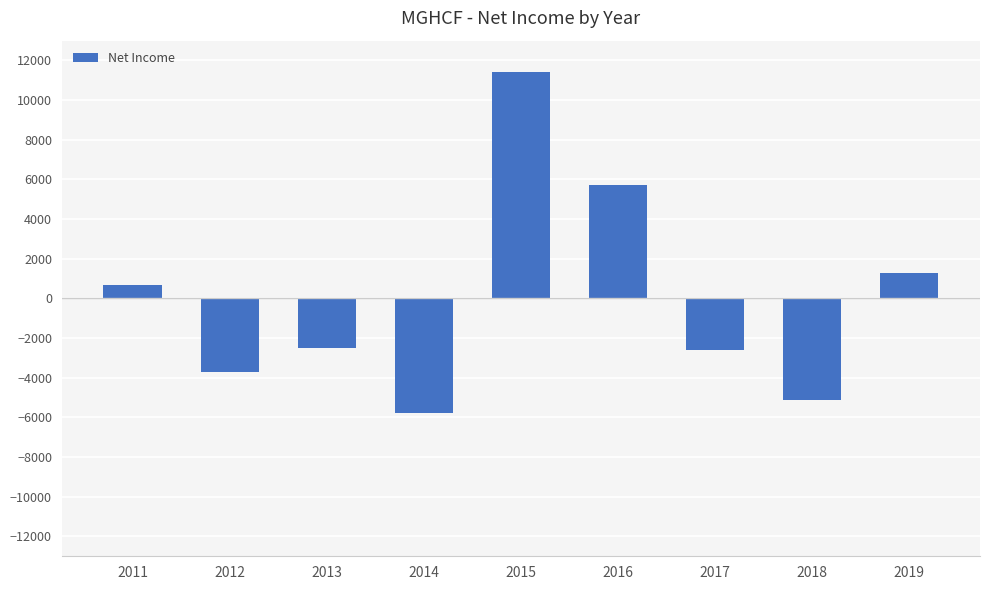

What is the difference between the maximum and minimum values?

17200